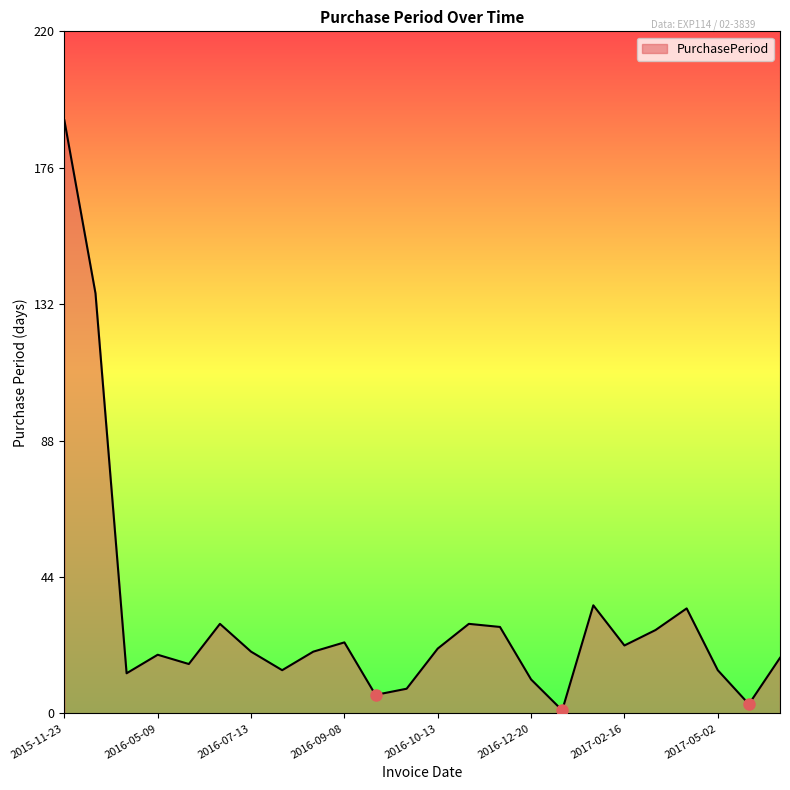

What is the greatest value displayed?

192